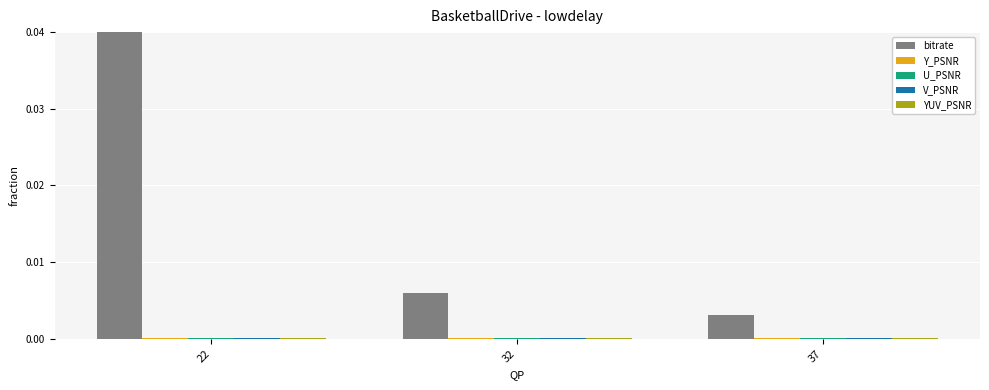

Which series changed the most between 32 and 37?

bitrate